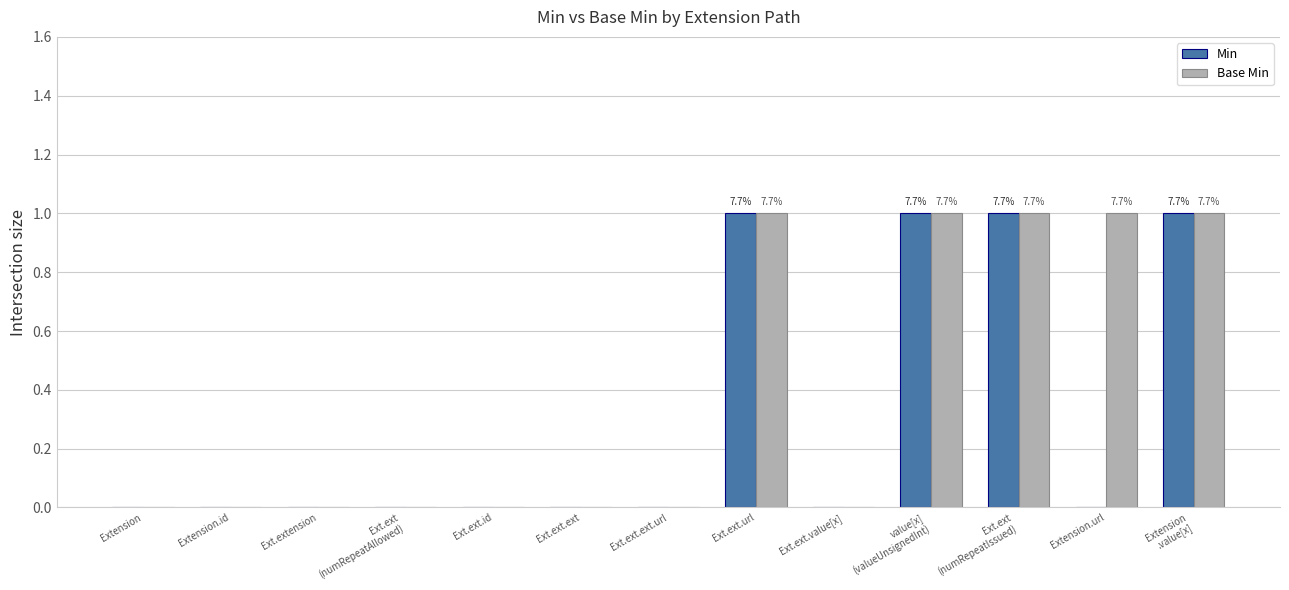

The value of Min at Extension is 0. True or false?

True